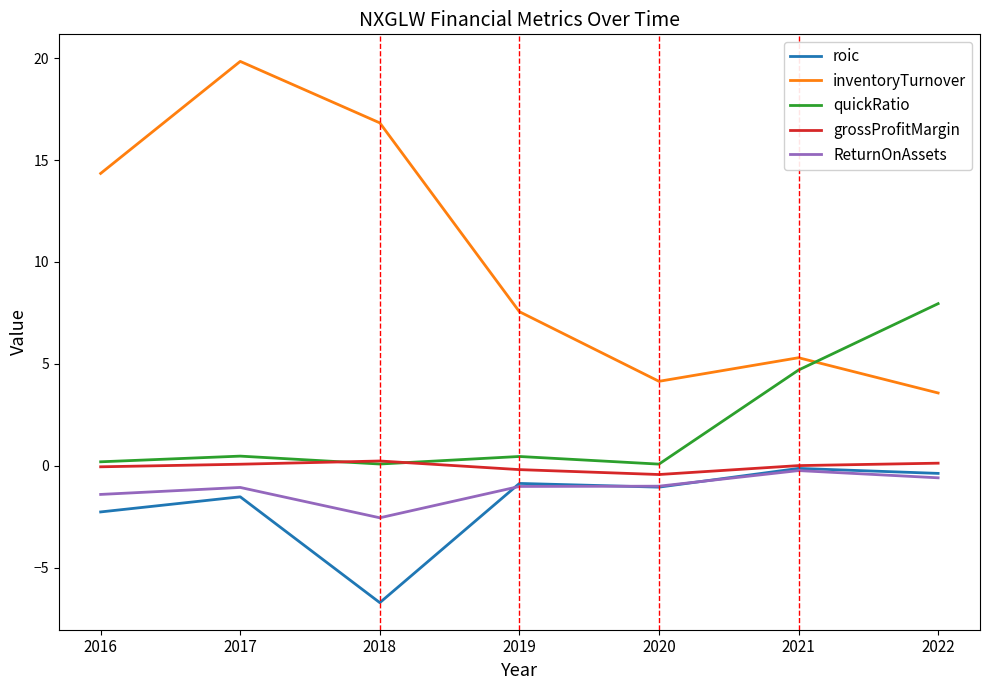

Which series changed the most between 2018 and 2019?

inventoryTurnover